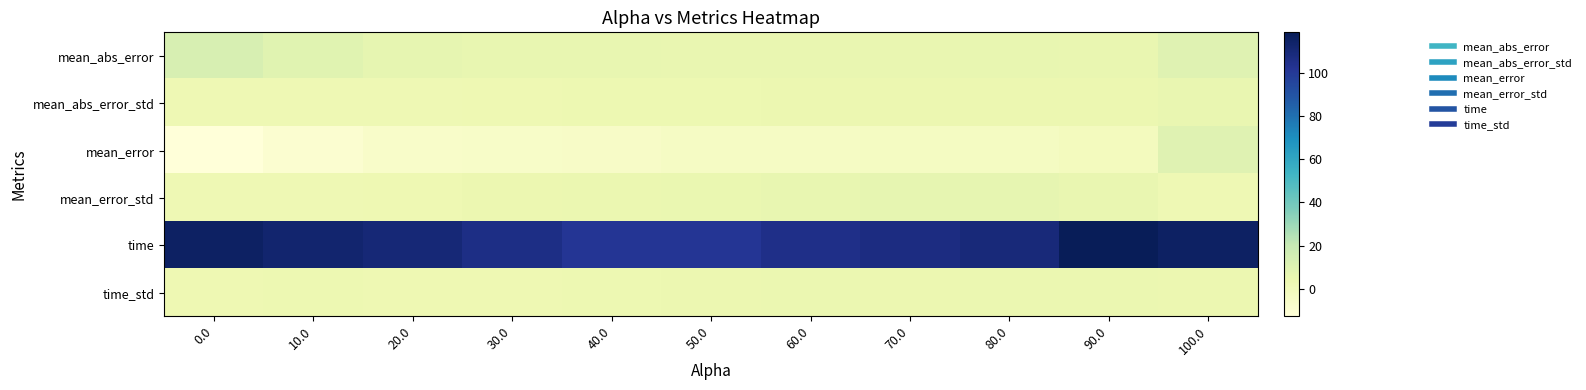

At which category is the sum across all series the highest?

100.0